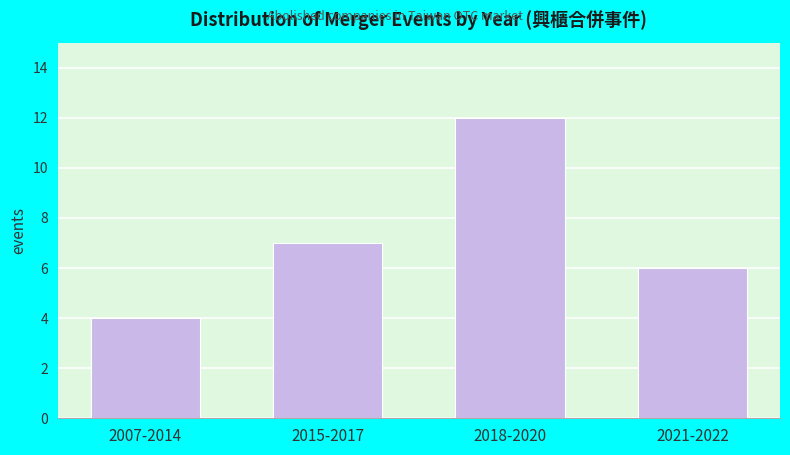

Reading left to right, what are all the values shown in this chart?

4	7	12	6